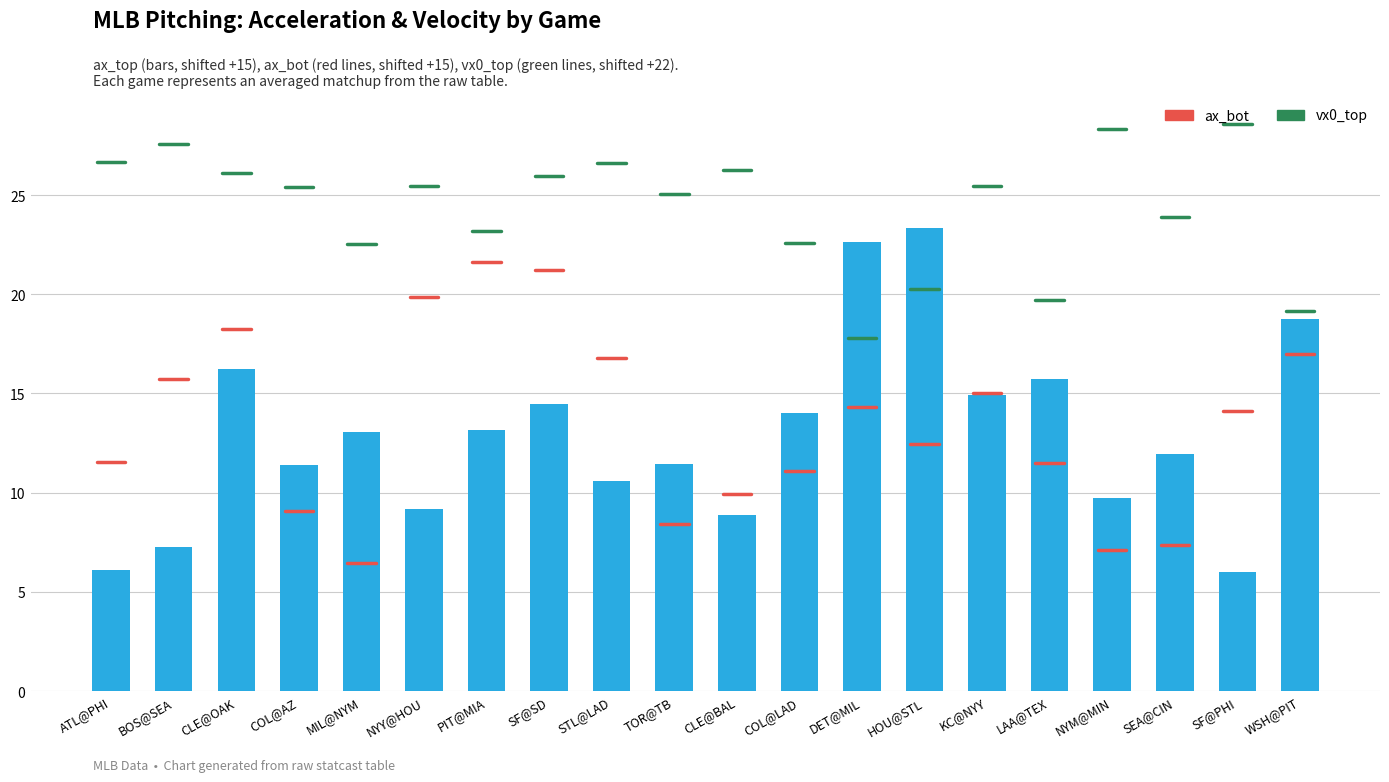

How many distinct data groups are displayed?

1